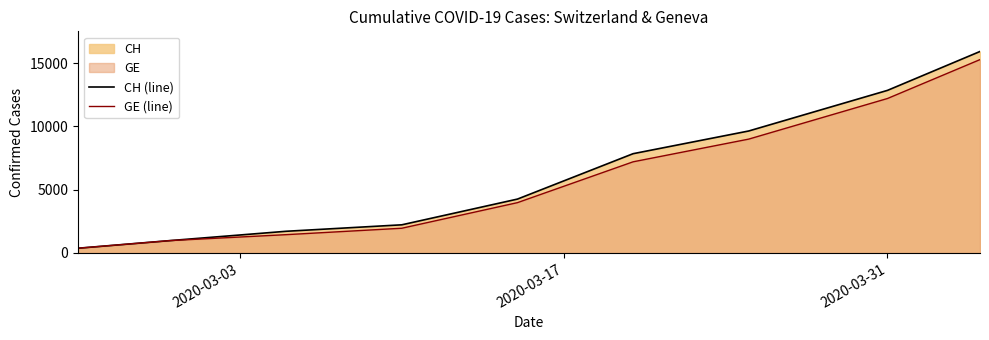

Reading left to right, transcribe all the data shown in this chart.

CH (line): 375	981	1715	2226	4259	7847	9642	12852	15926
GE (line): 375	981	1447	1955	3978	7205	9000	12210	15284